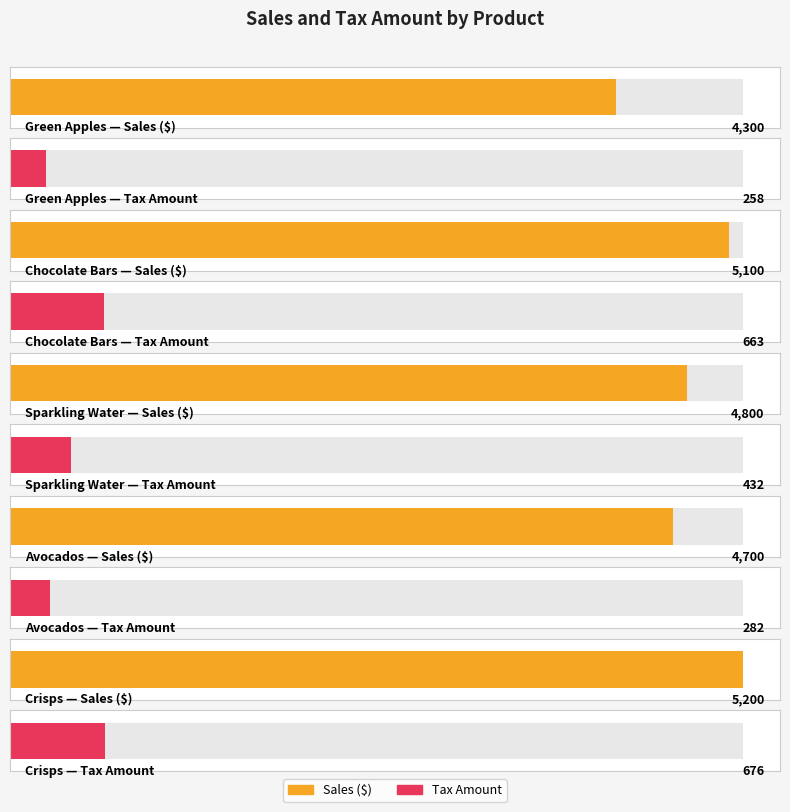

Which label corresponds to the smallest value in the chart?

Green Apples